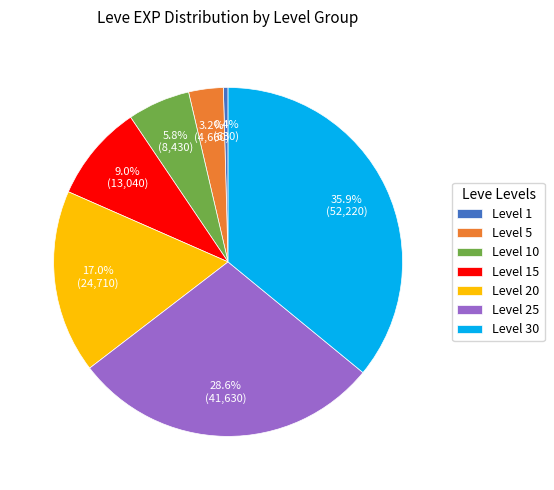

How many segments does this pie chart have?

7